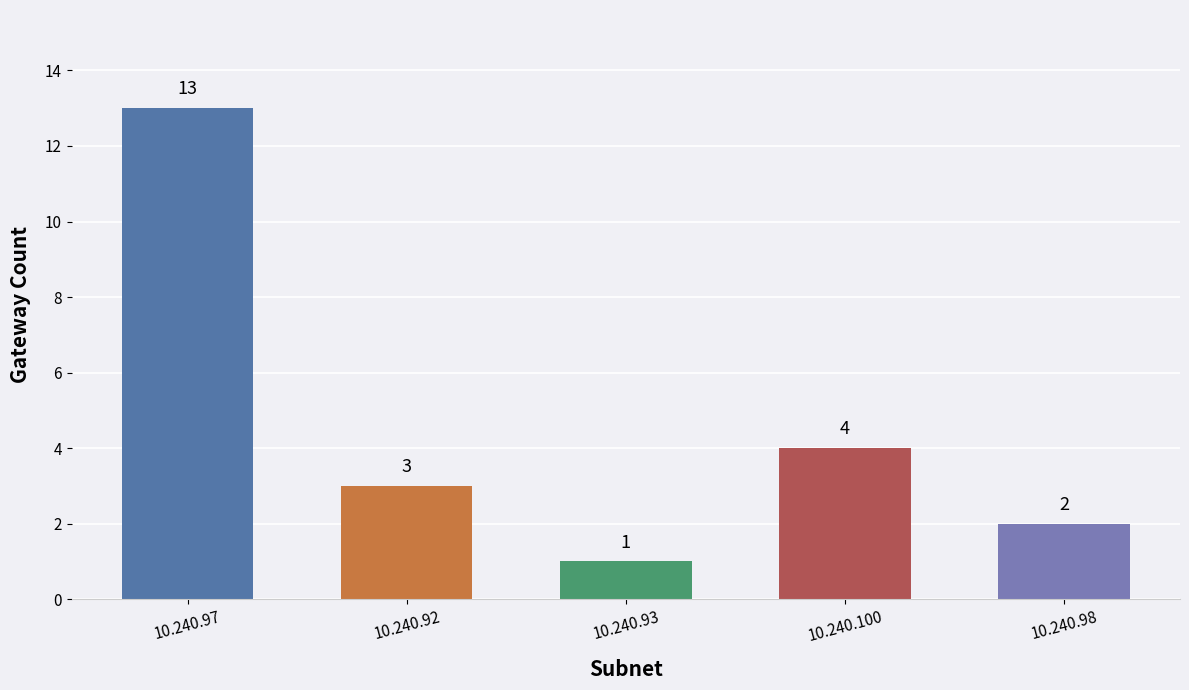

Reading left to right, what are all the values shown in this chart?

13	3	1	4	2